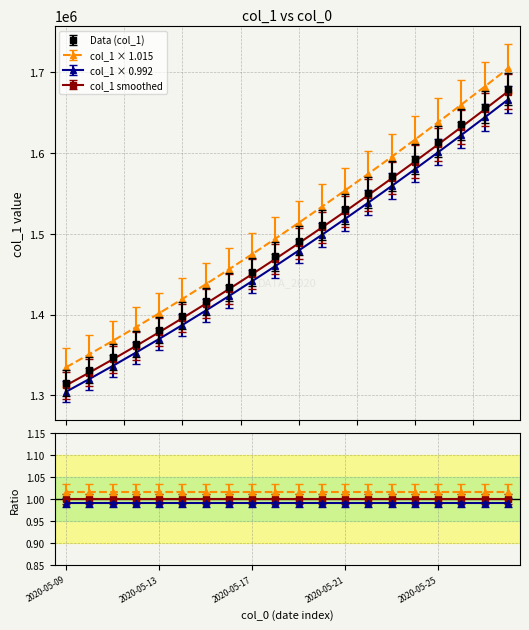

Does the chart have visible grid lines?

Yes